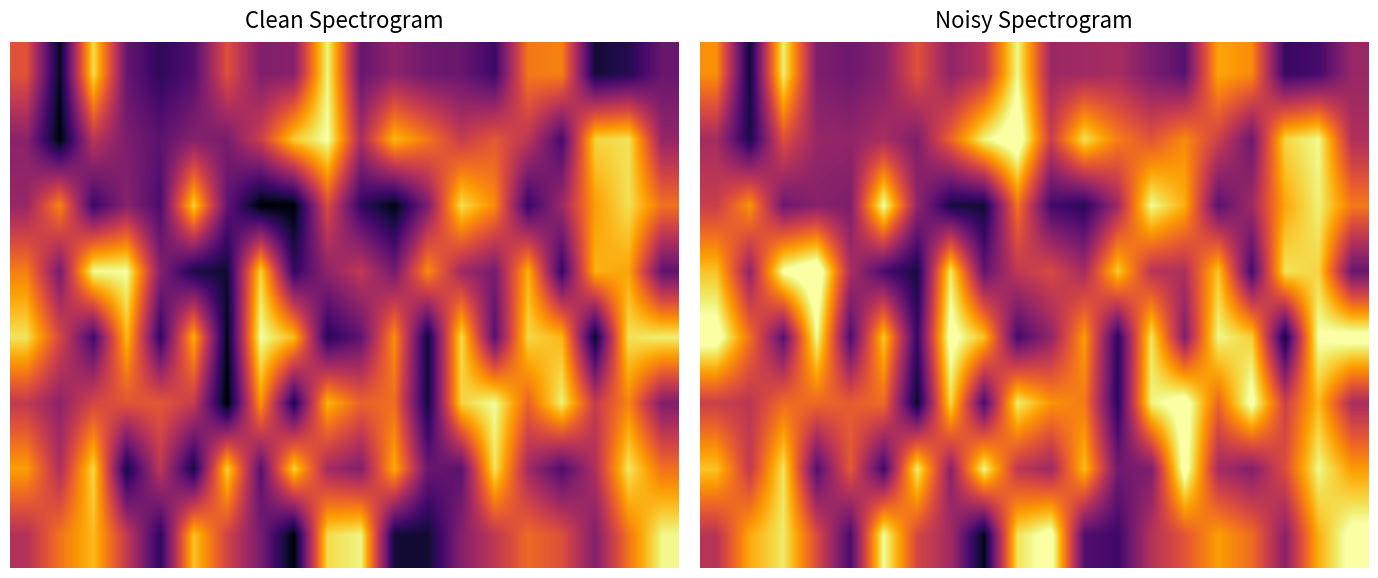

What is the maximum value for 5?

1062553